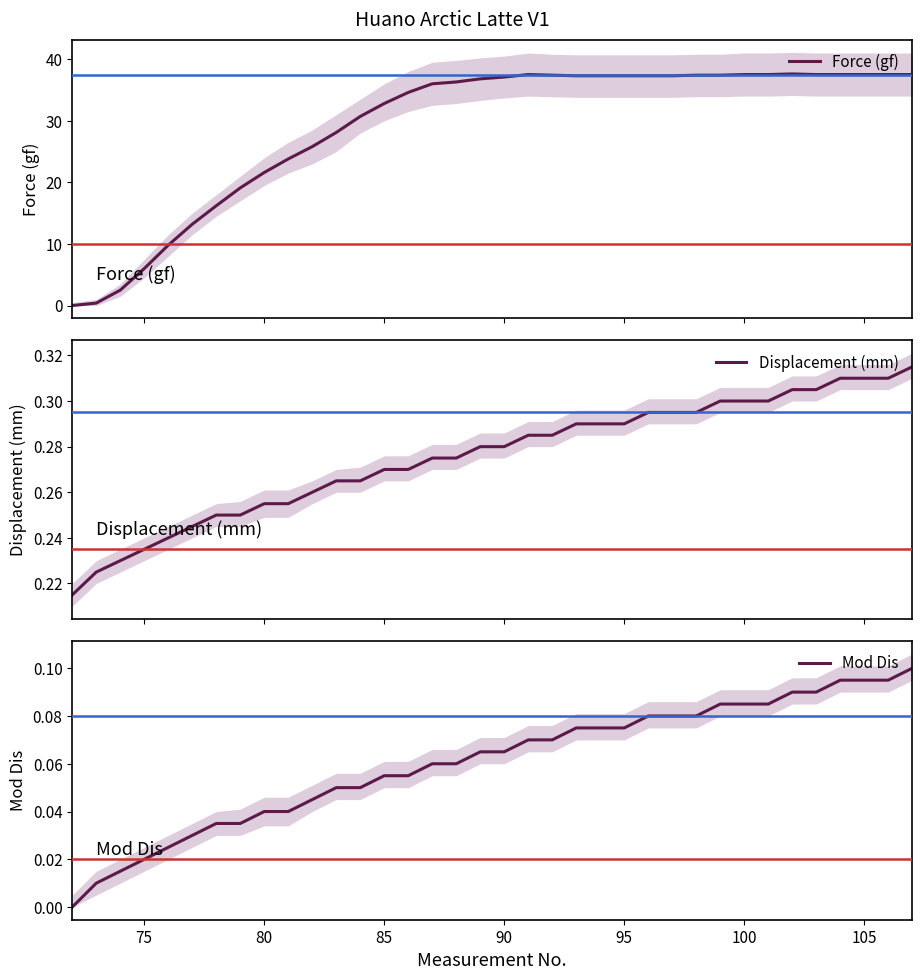

How many data points does each series have?

36